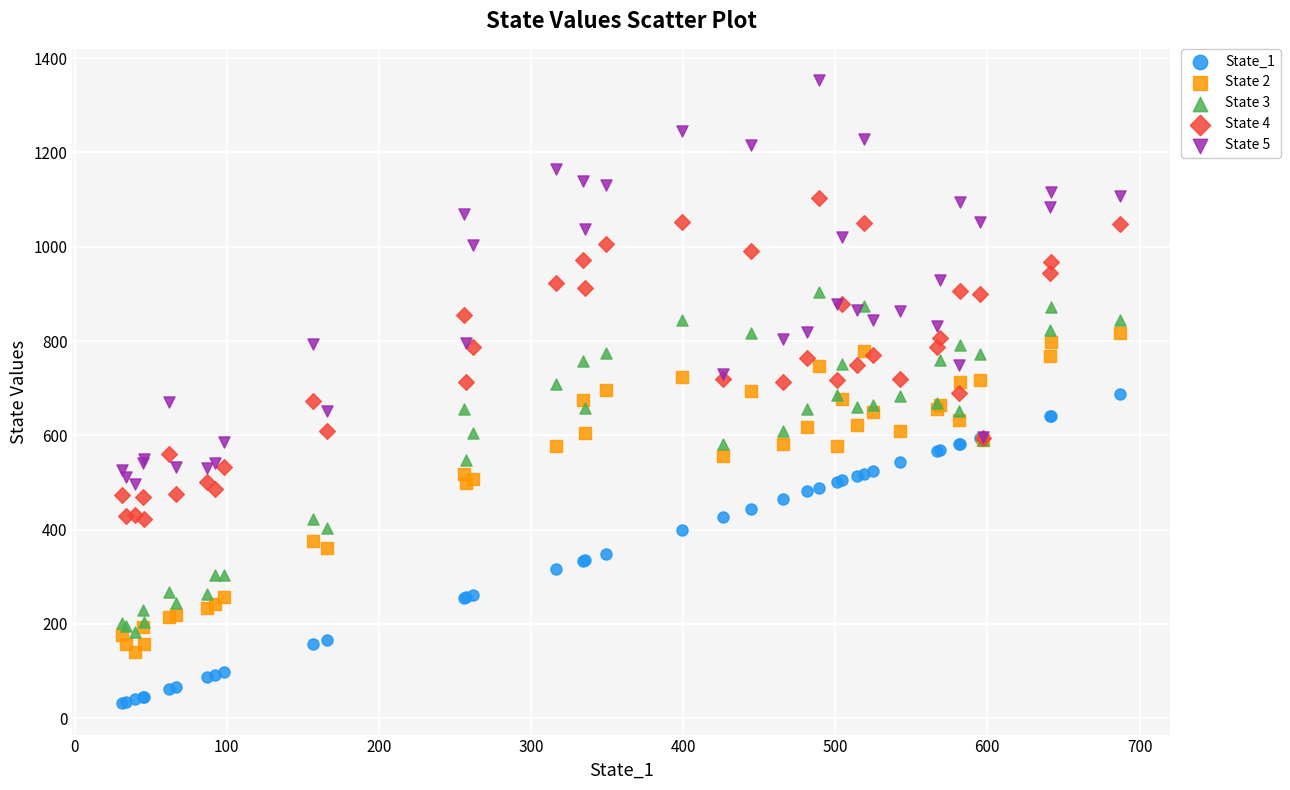

What are all the series names shown in the legend?

State_1, State 2, State 3, State 4, State 5